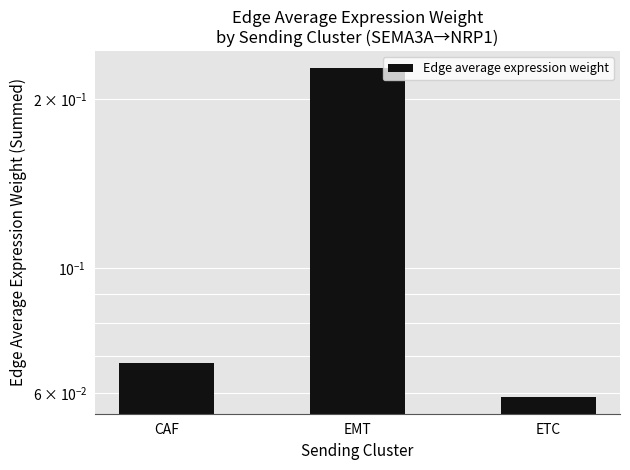

True or false: the data shows 0.2 at EMT.

True